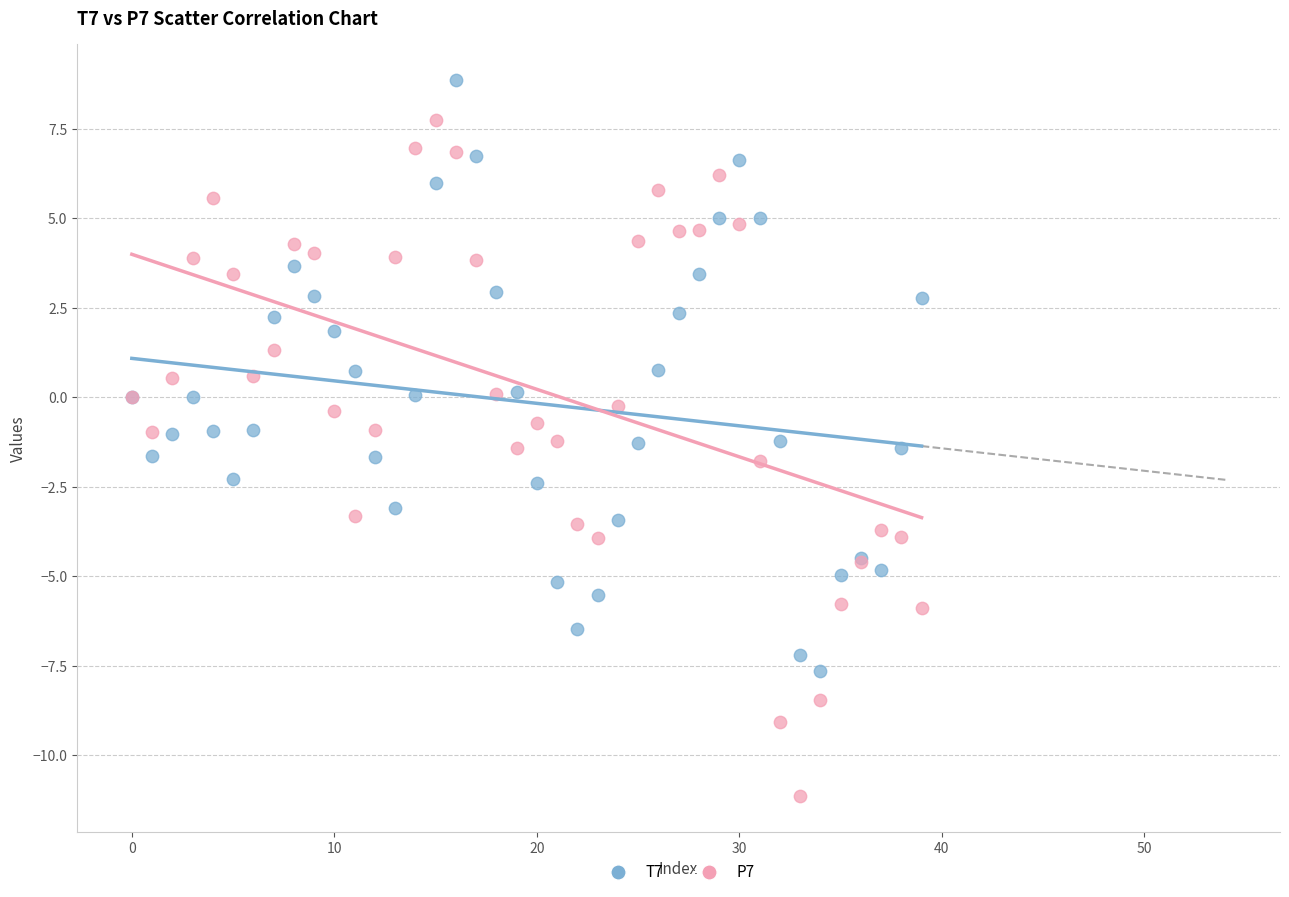

Which series reaches the maximum Y coordinate?

T7